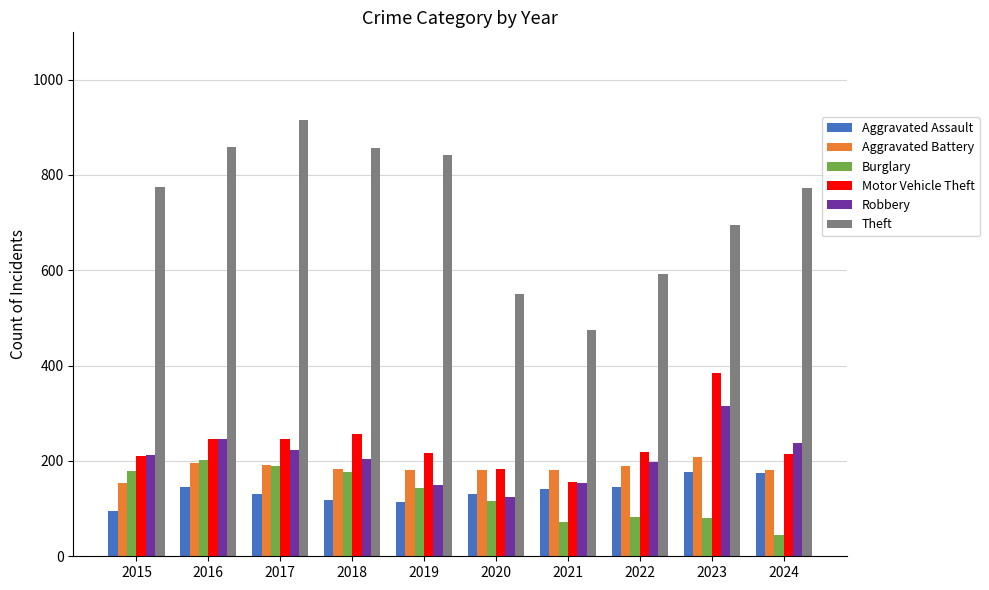

What are all the series names shown in the legend?

Aggravated Assault, Aggravated Battery, Burglary, Motor Vehicle Theft, Robbery, Theft